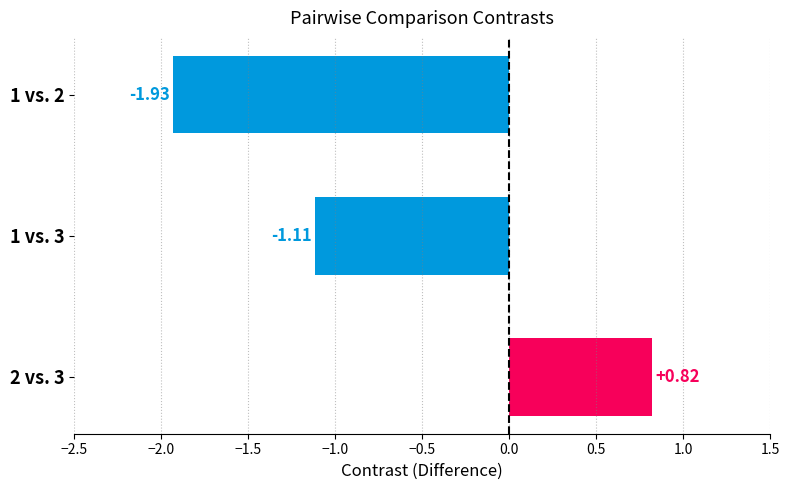

How many values are below -1?

2